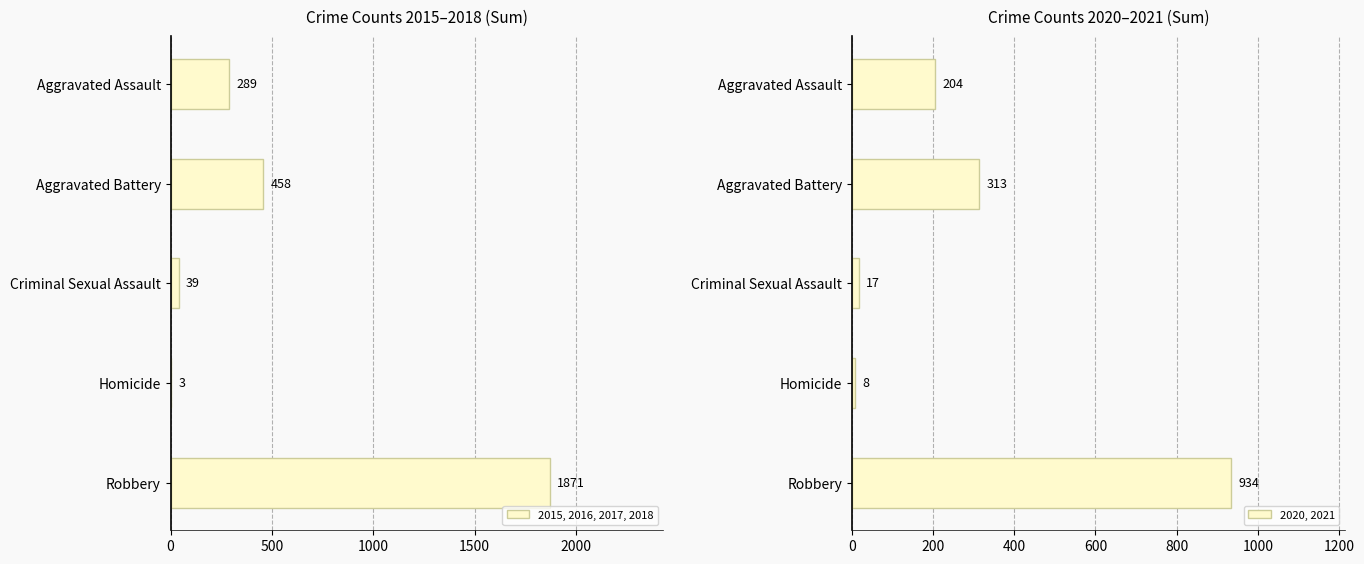

The 2015, 2016, 2017, 2018 series shows 458 at Aggravated Battery. True or false?

True